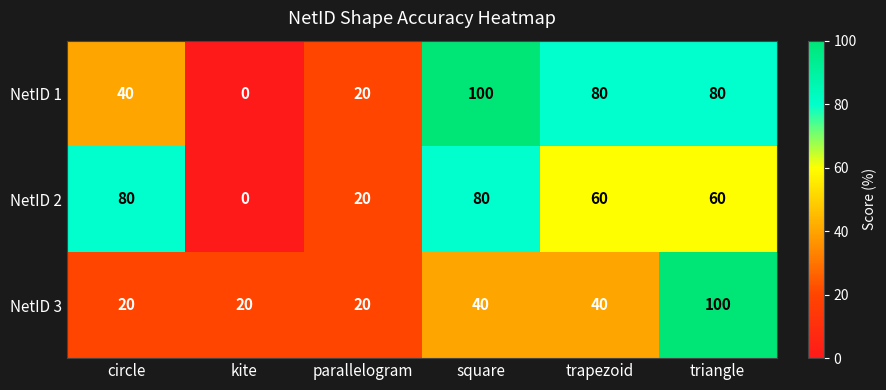

What is the sum of the NetID 3 values at kite and triangle?

120